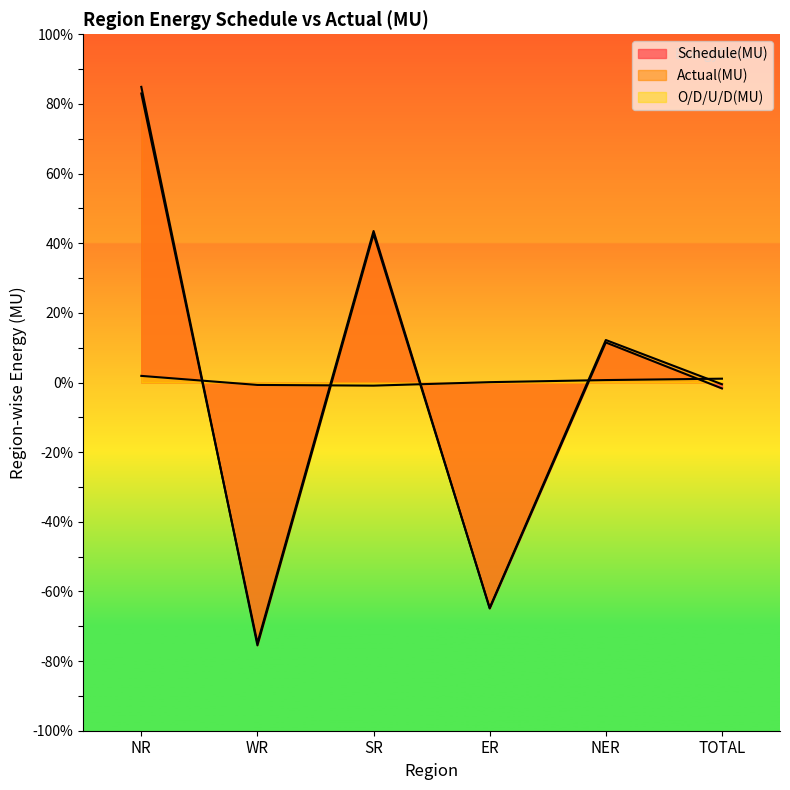

How many lines are shown in the chart?

3